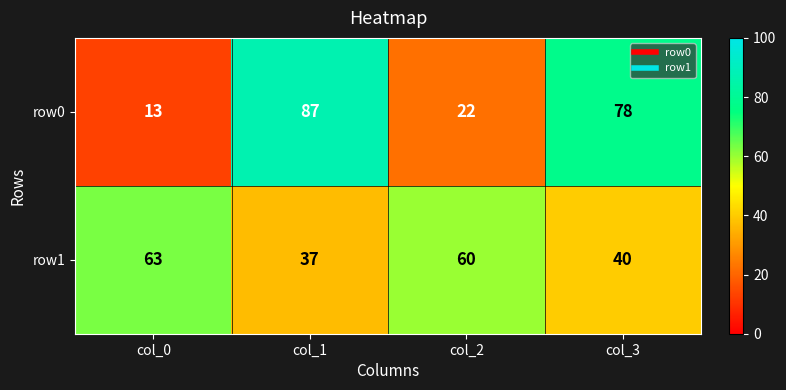

Reading left to right, what are all the values shown in this chart?

row0: 13	87	22	78
row1: 63	37	60	40